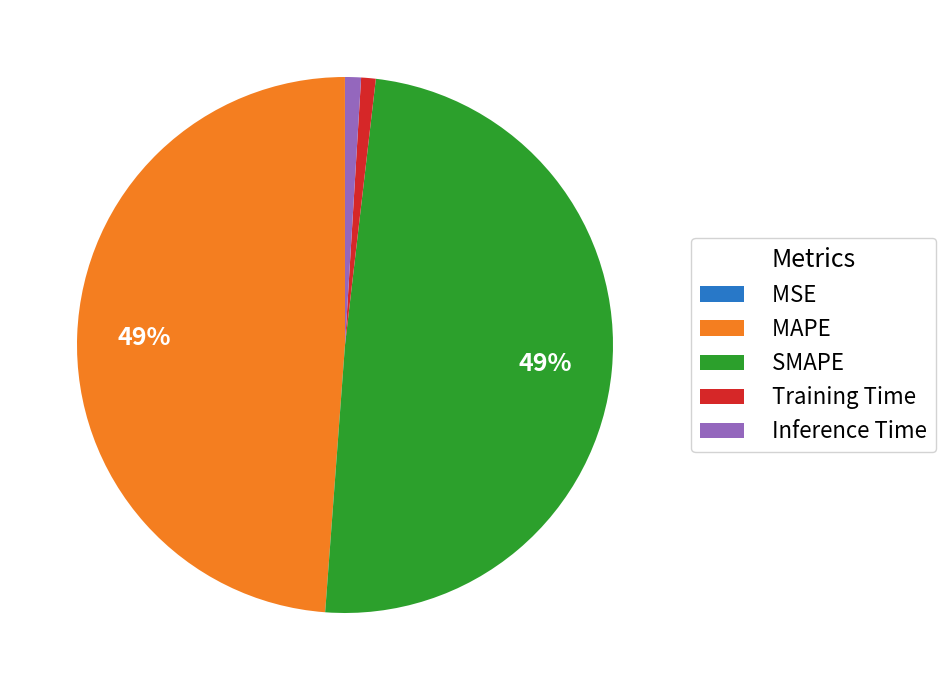

Does MAPE represent more than half of the total?

No